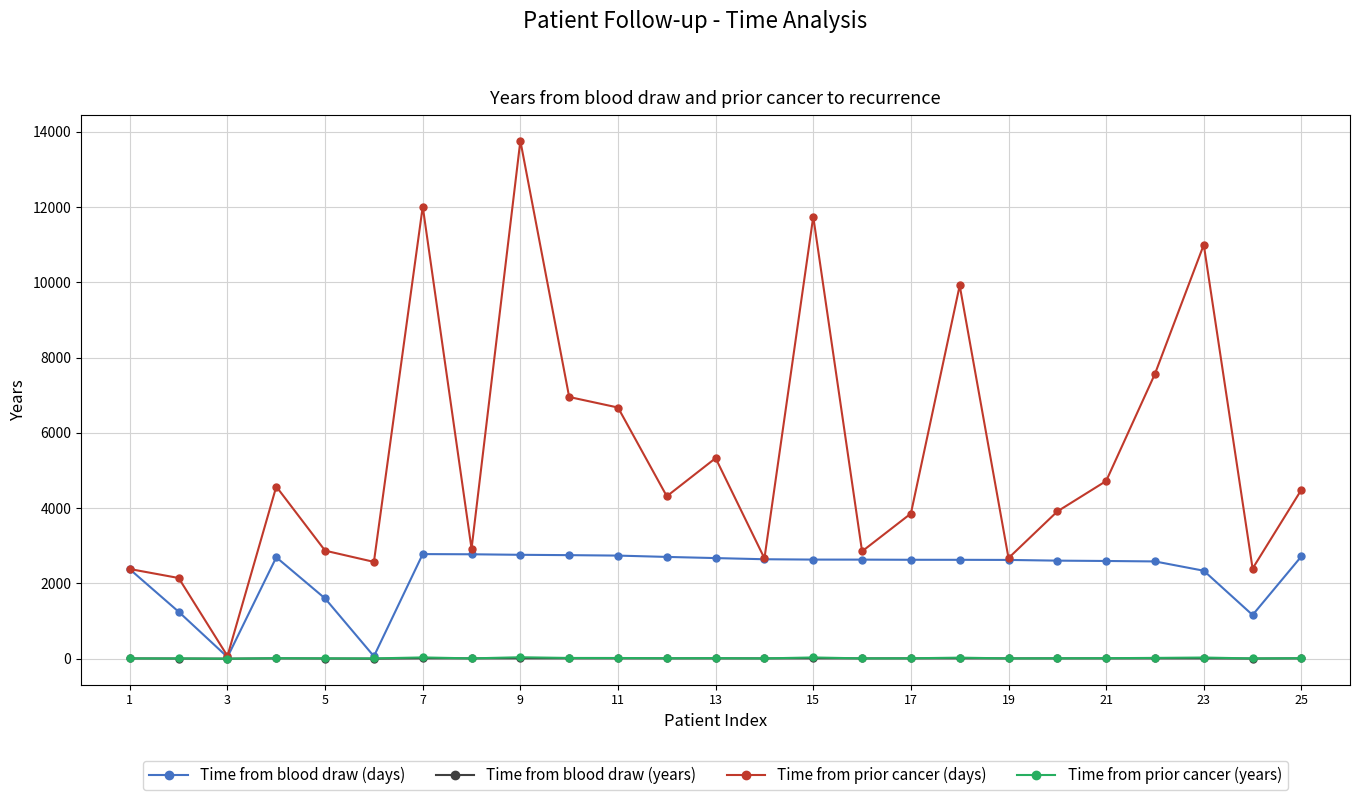

How many data points does each series have?

25